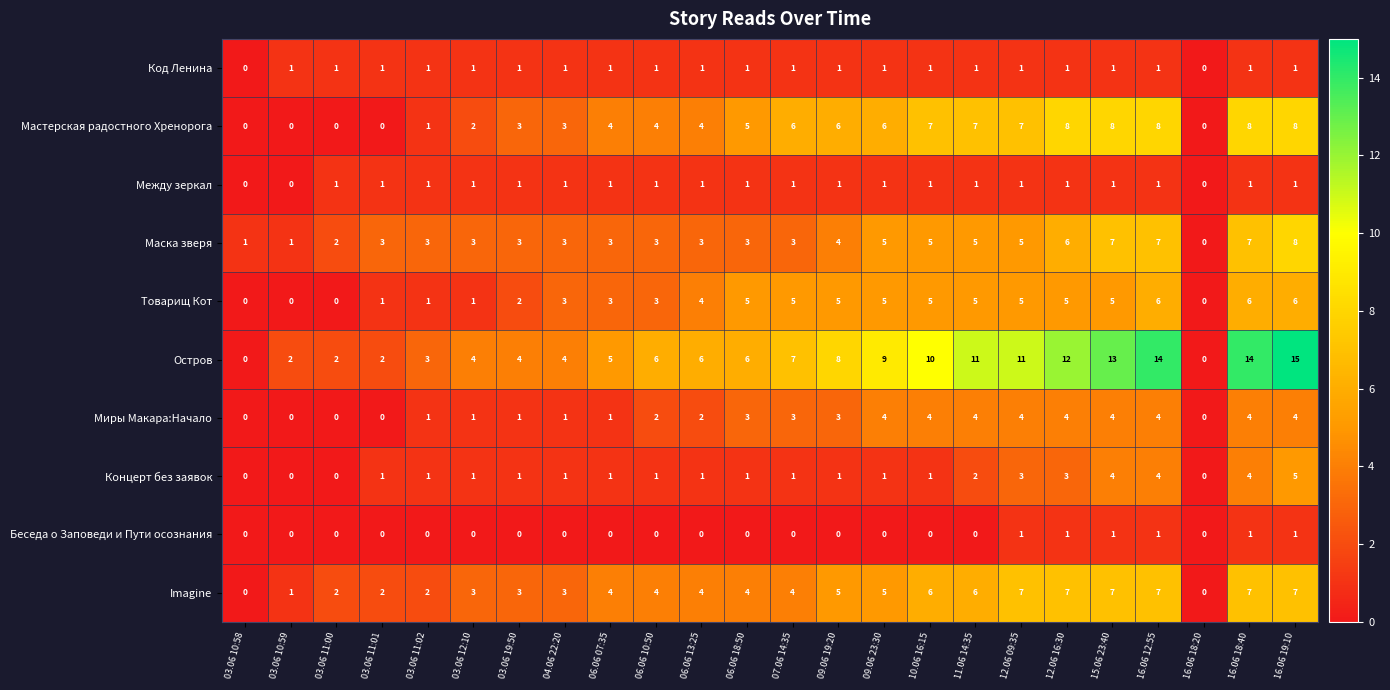

Count the Миры Макара:Начало values in the range 1 to 4.

19